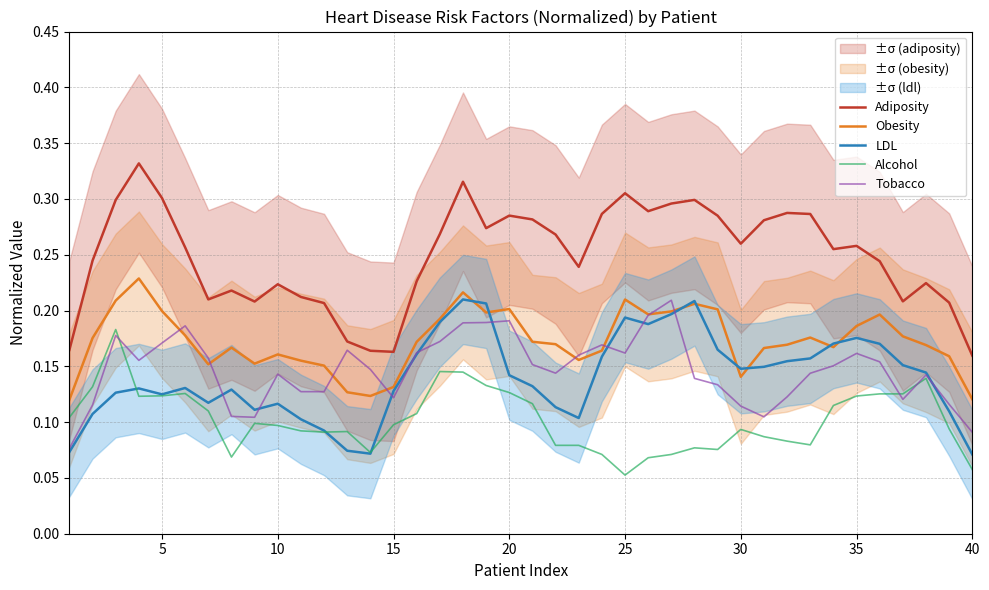

True or false: Tobacco and Adiposity intersect in this chart.

False